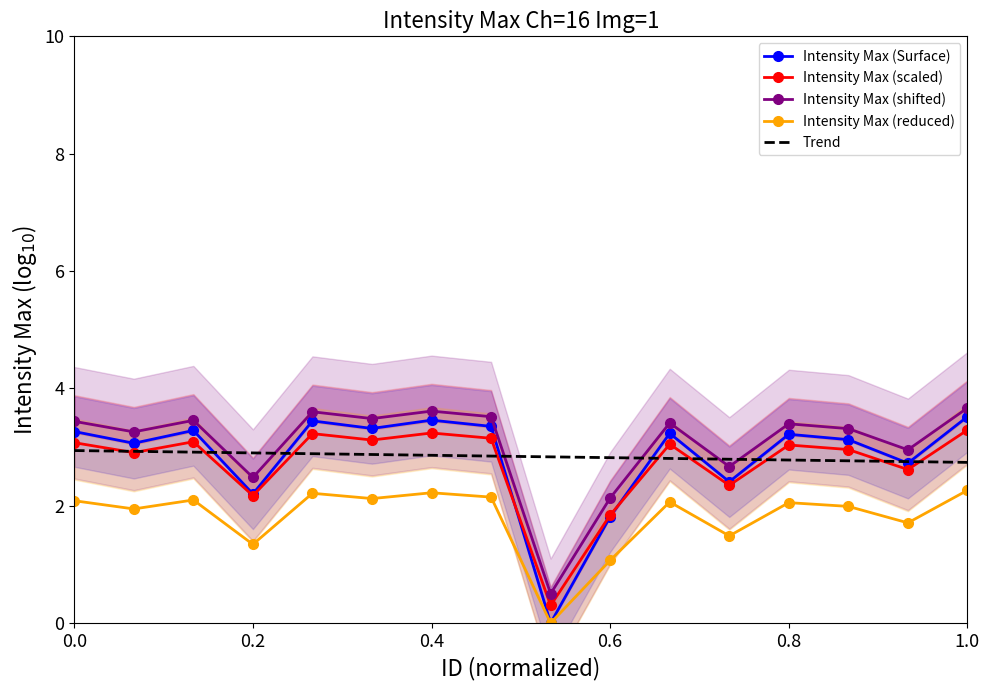

Between which two adjacent categories do Intensity Max (scaled) and Intensity Max (Surface) first intersect?

7 and 8